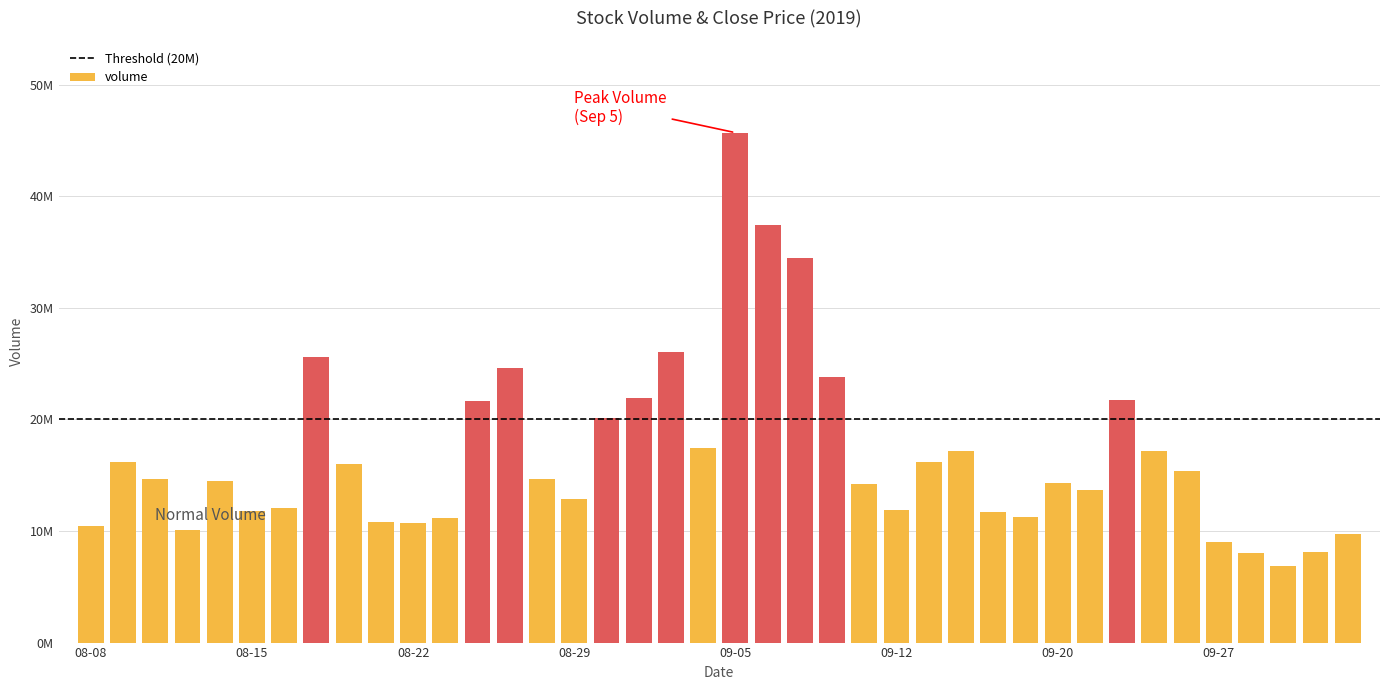

Rank the categories by value from highest to lowest.

2019-09-05, 2019-09-06, 2019-09-09, 2019-09-03, 2019-08-19, 2019-08-27, 2019-09-10, 2019-09-02, 2019-09-24, 2019-08-26, 2019-08-30, 2019-09-04, 2019-09-17, 2019-09-25, 2019-08-09, 2019-09-16, 2019-08-20, 2019-09-26, 2019-08-12, 2019-08-28, 2019-08-14, 2019-09-20, 2019-09-11, 2019-09-23, 2019-08-29, 2019-08-16, 2019-09-12, 2019-08-15, 2019-09-18, 2019-09-19, 2019-08-23, 2019-08-21, 2019-08-22, 2019-08-08, 2019-08-13, 2019-10-10, 2019-09-27, 2019-10-09, 2019-09-30, 2019-10-08